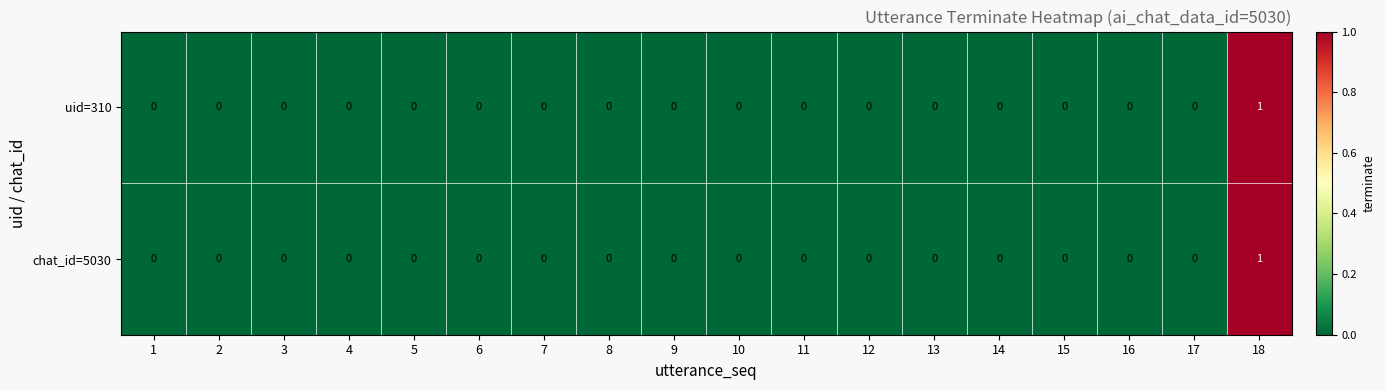

How many chat_id=5030 values are between 0 and 1?

18